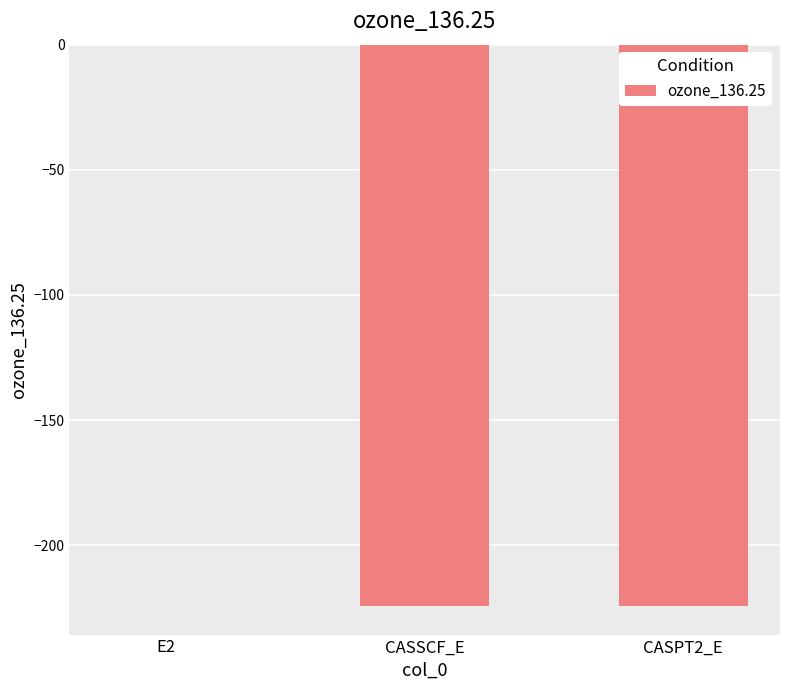

The value at CASPT2_E is -98.3. True or false?

False